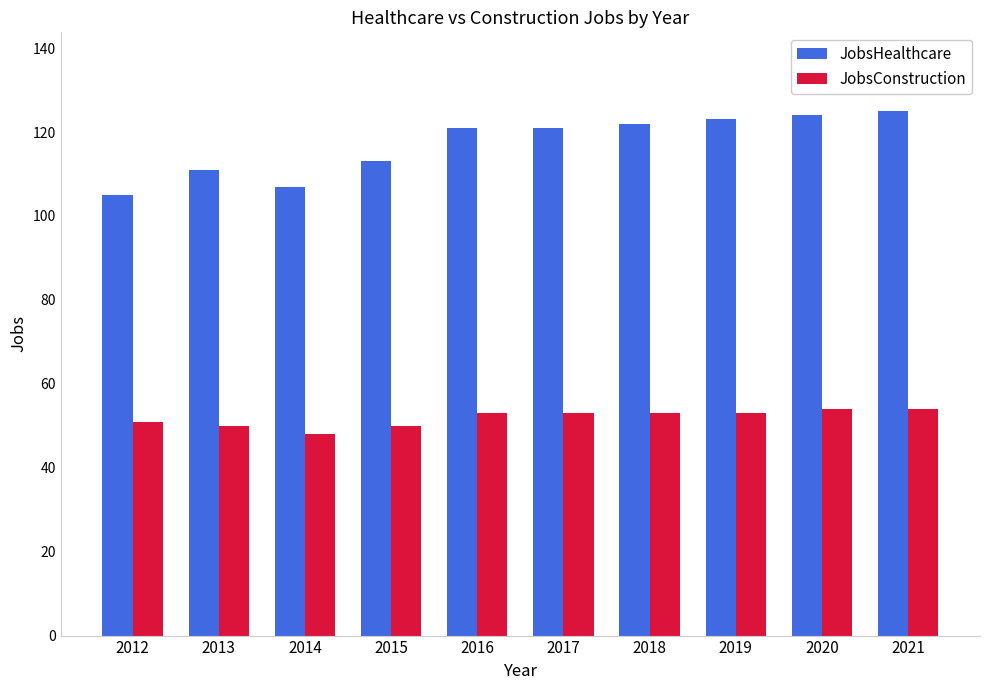

Count the JobsConstruction values in the range 50 to 53.

7